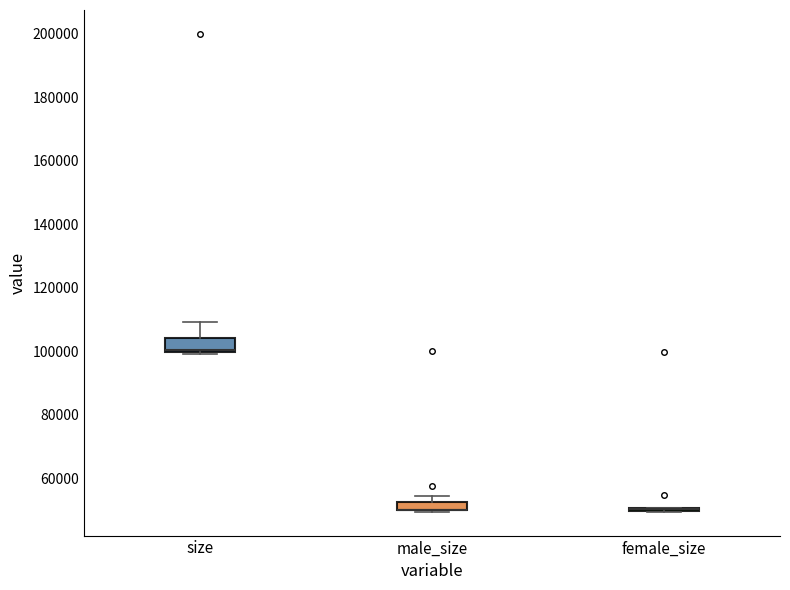

Where is the lower edge of the box for size on the y-axis? The values are not printed on the chart, so give them approximately, as read against the axis.

100000